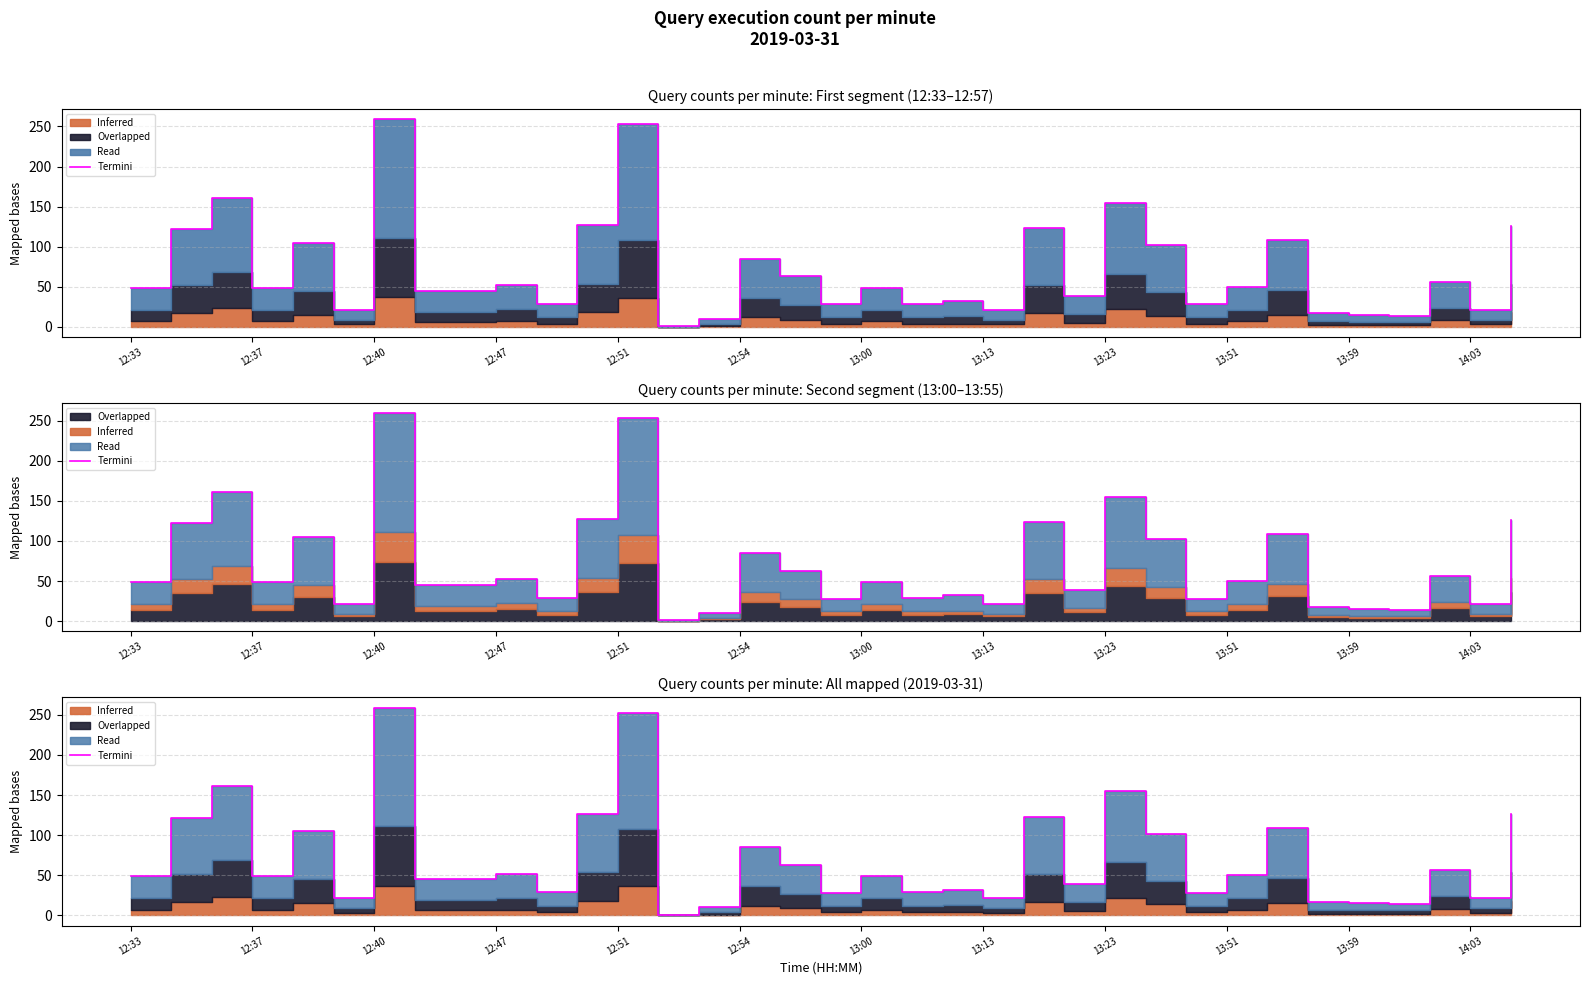

Which category has the lowest value across all series?

13